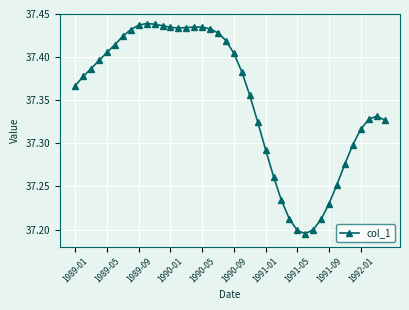

How many values are between 37 and 38?

40